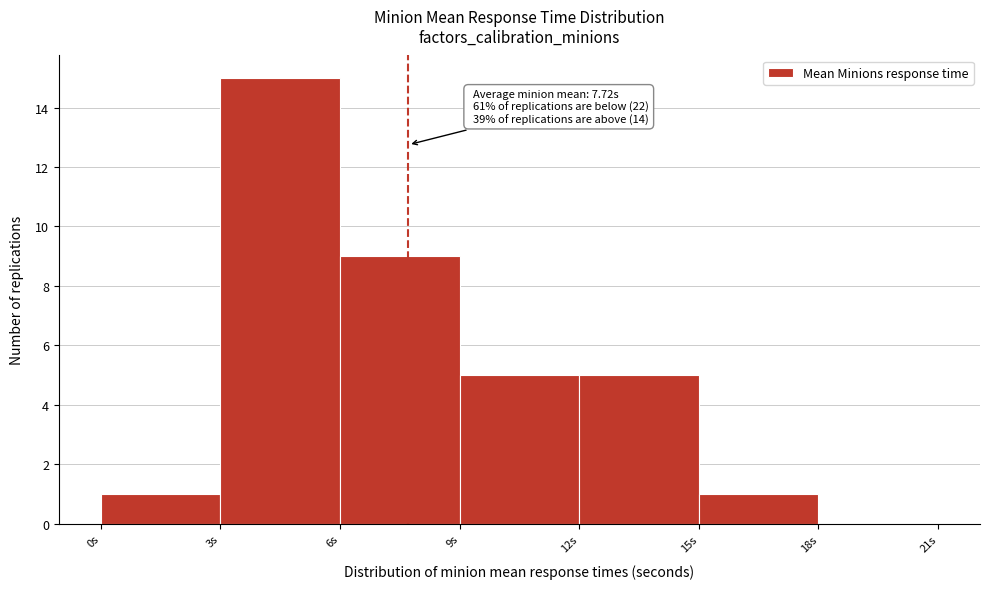

Which range on the x-axis has the tallest bar?

3 to 6